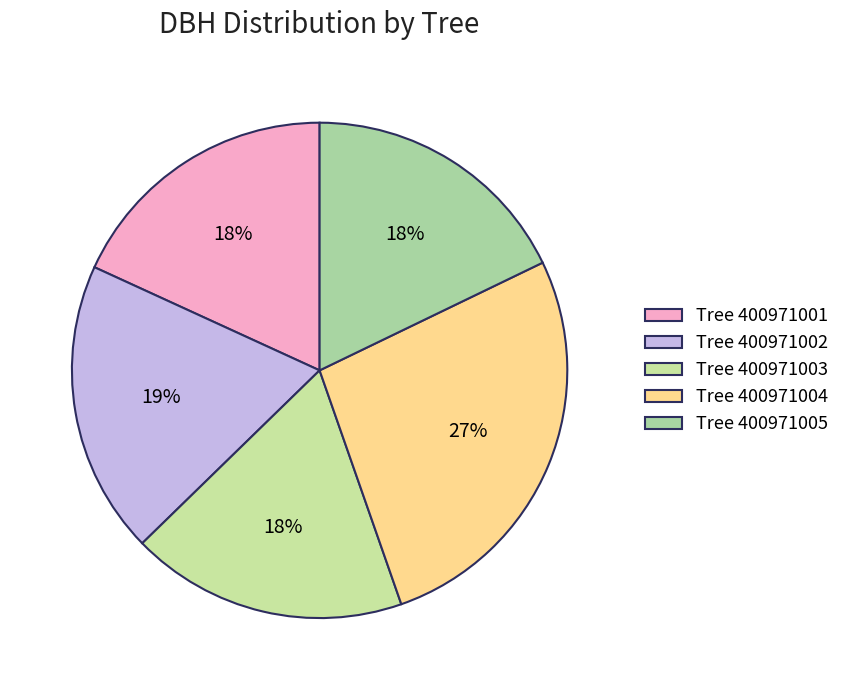

How many slices are in this pie chart?

5